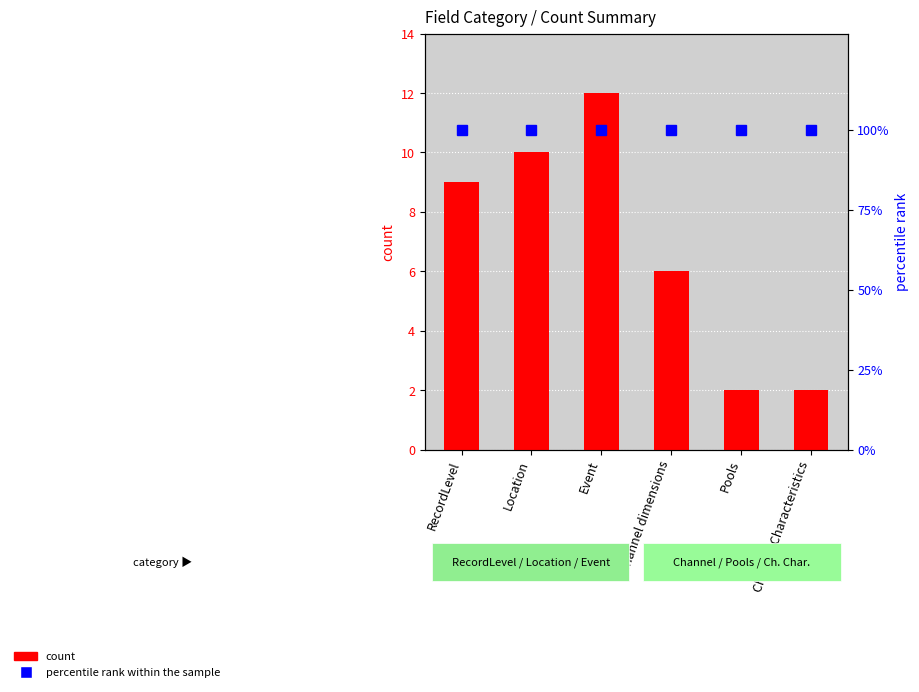

What is the approximate value of count at Channel dimensions?

6